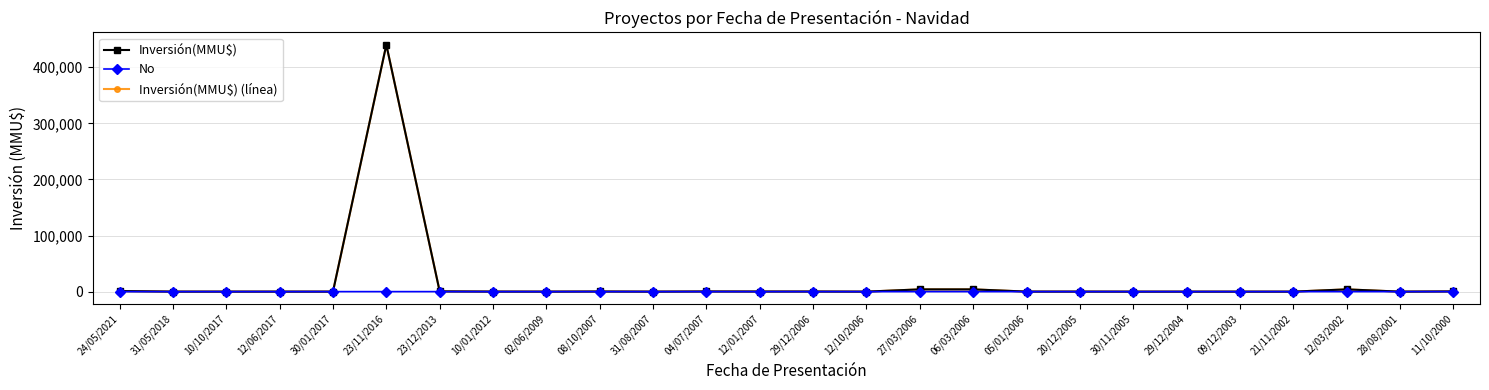

What is the label of the 11th point from the right?

27/03/2006